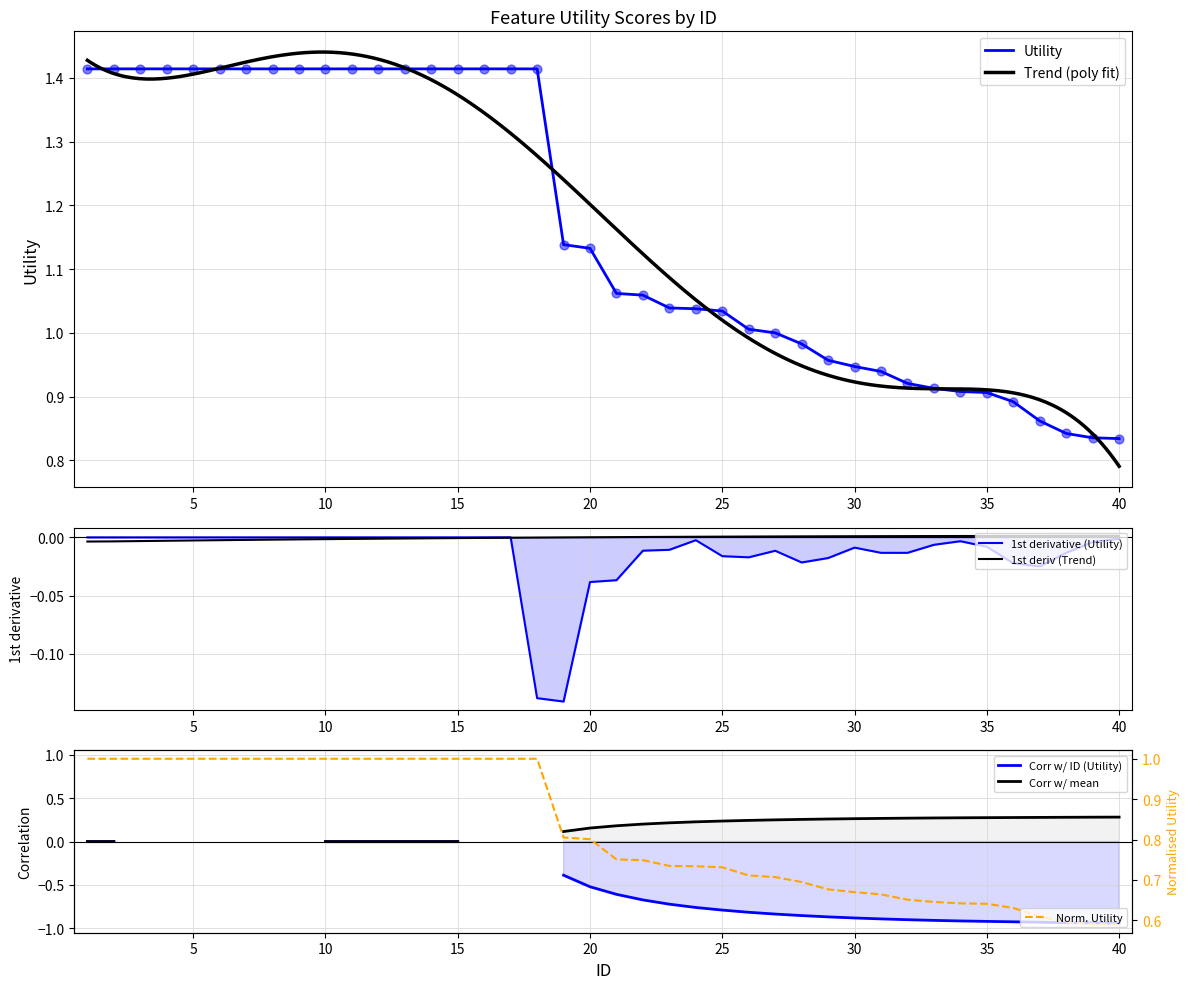

Between 10 and 11, which is larger?

10